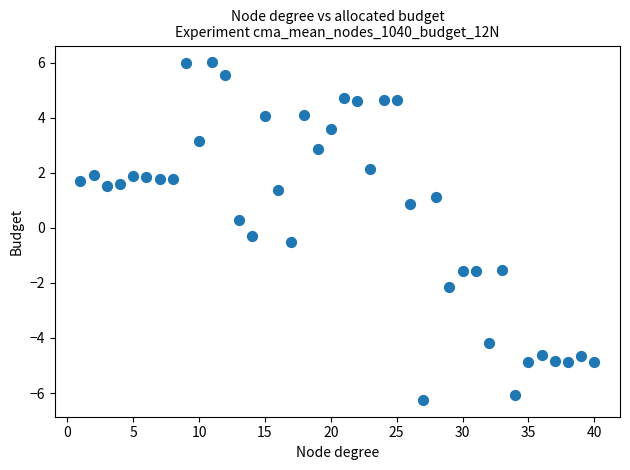

What is the range of X values (max minus min)?

39.0